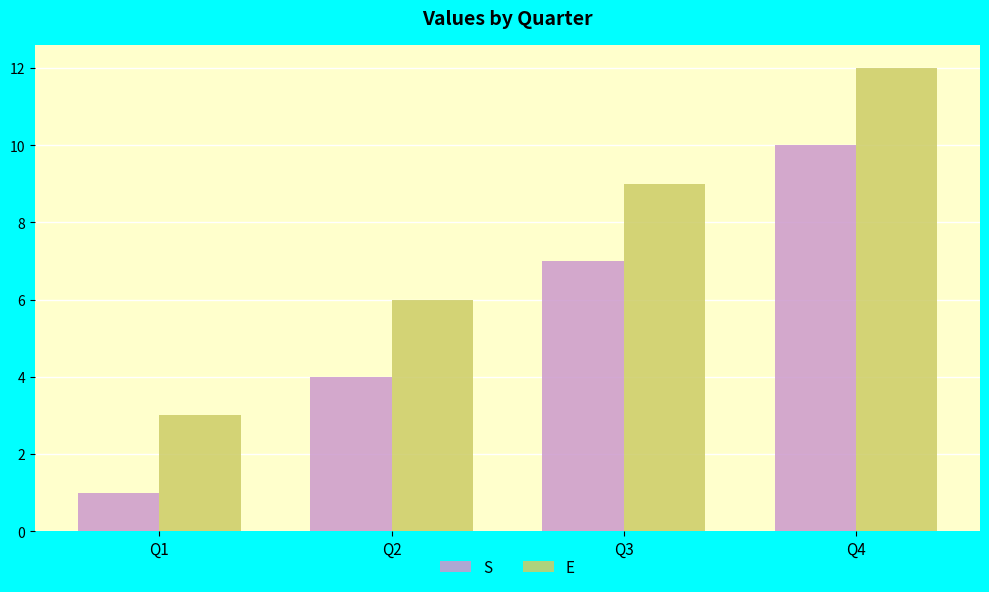

How many data points in S are less than 7?

2